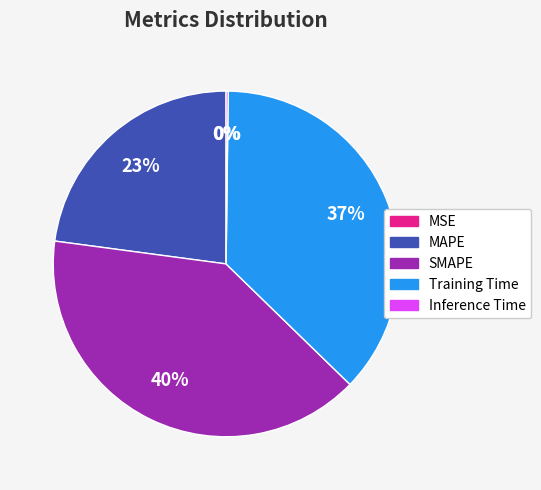

True or false: SMAPE accounts for 28% of the total.

False